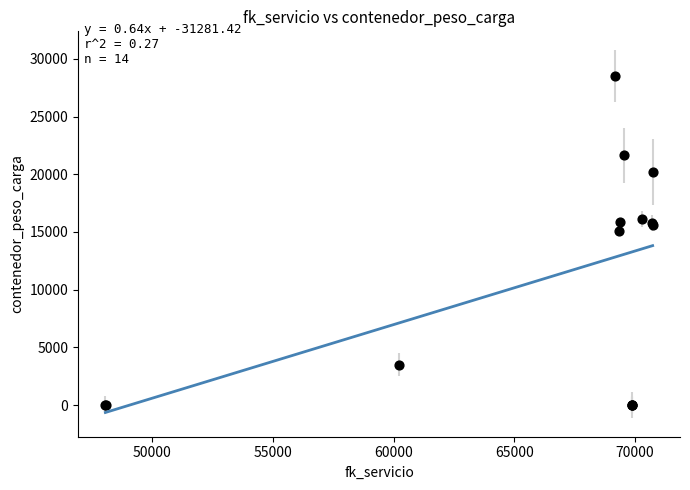

What Y value in the scatter plot is closest to 14251?

15055